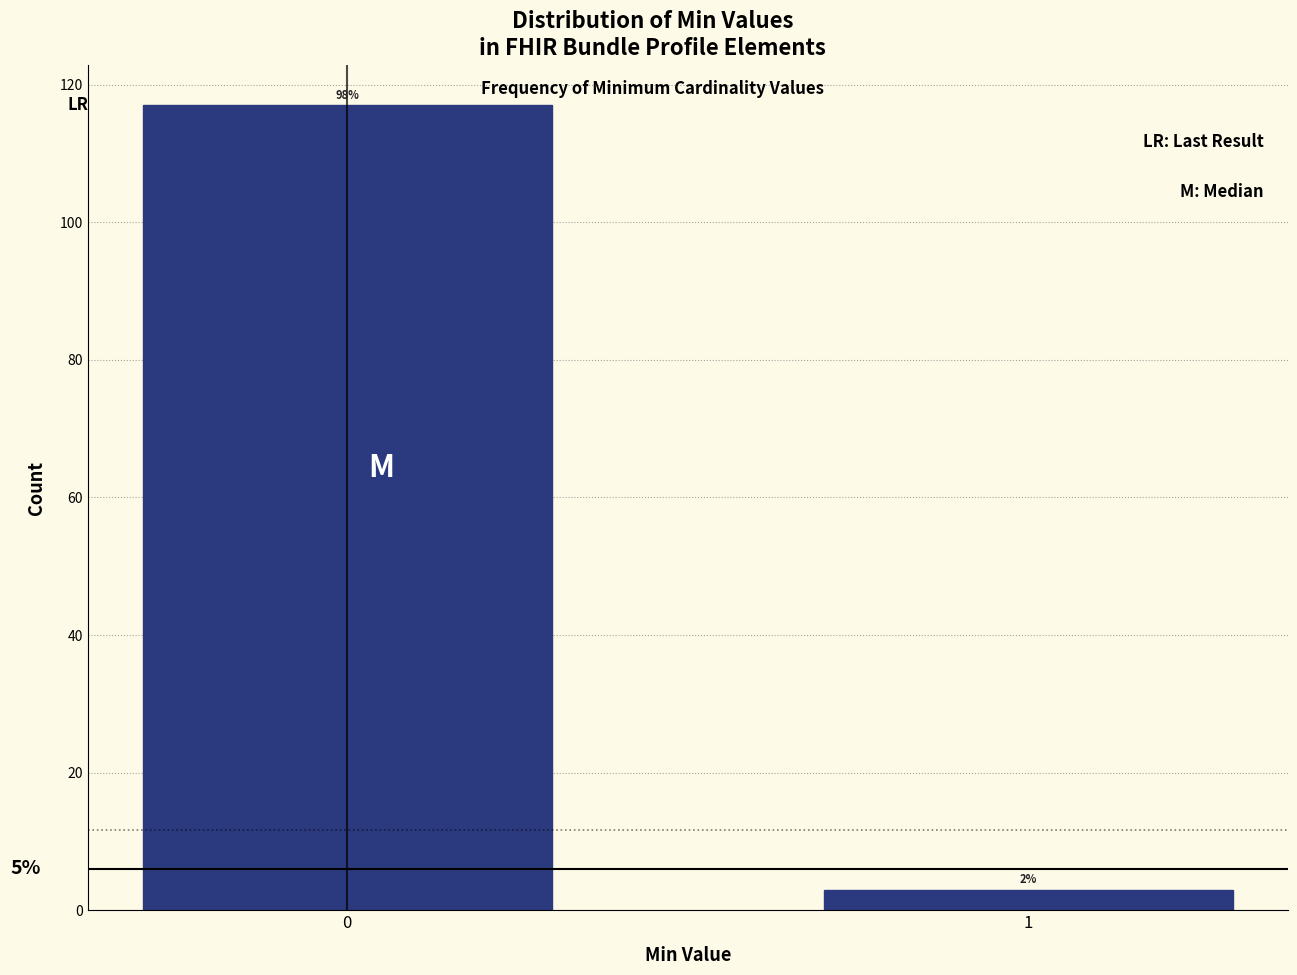

How many bars are there in total?

2